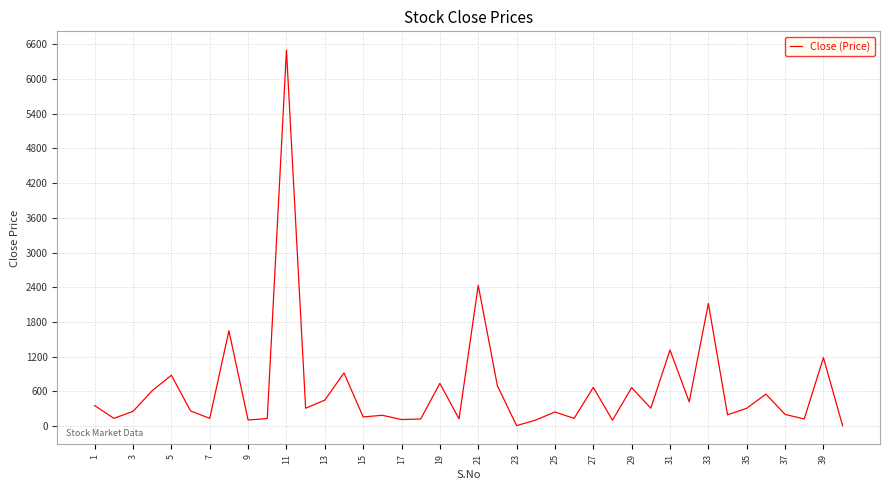

What is the maximum value shown in the chart?

6500.0